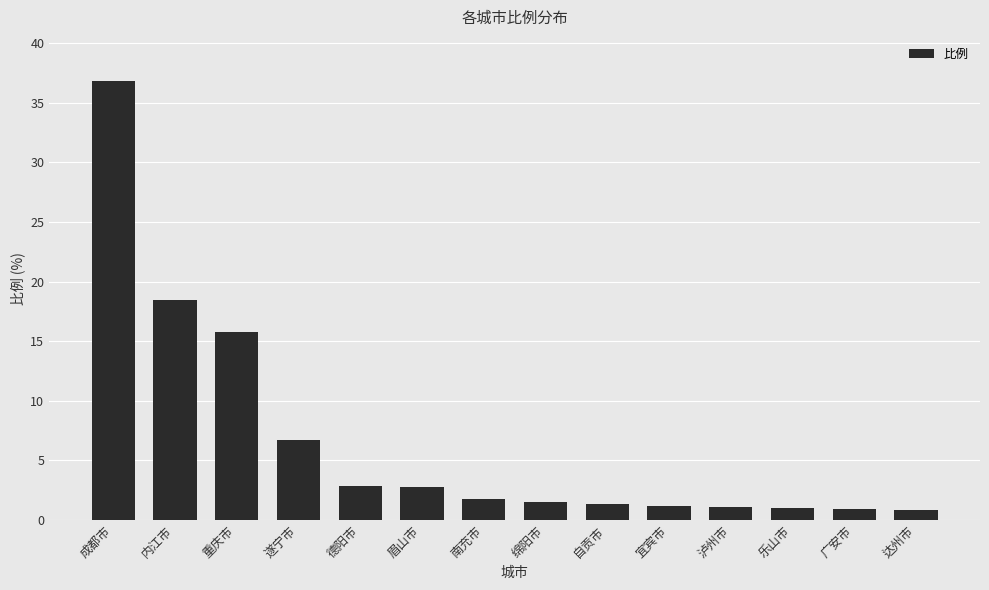

What is the maximum value shown in the chart?

36.9